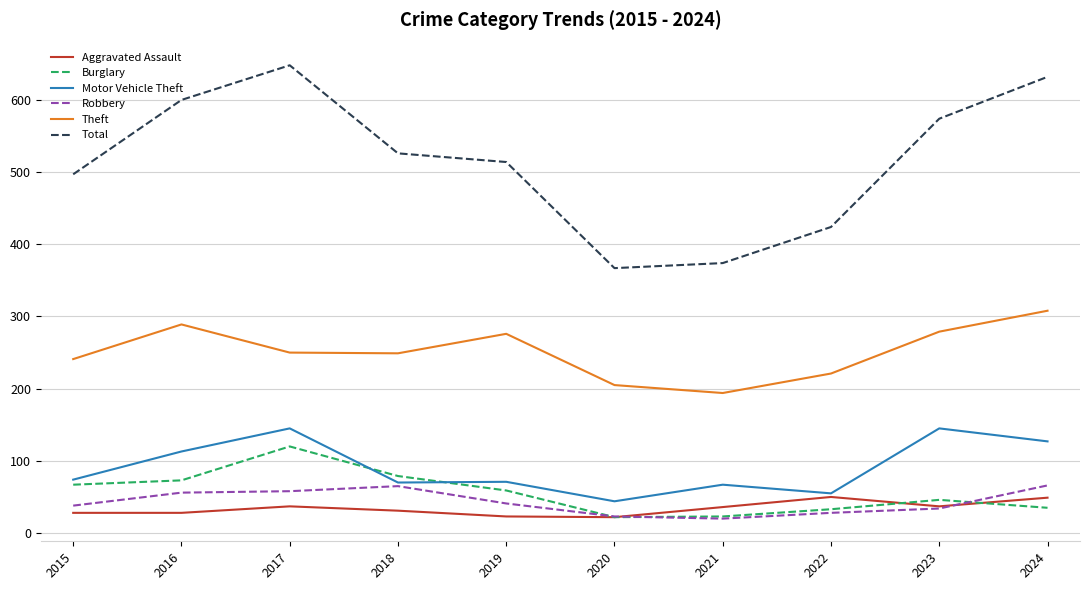

The value of Aggravated Assault at 2016 is 28. True or false?

True